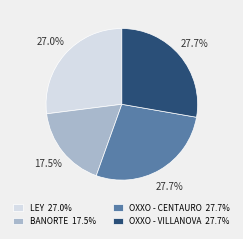

What is the ratio of the value at OXXO - VILLANOVA 27.7% to the value at BANORTE 17.5%?

1.6